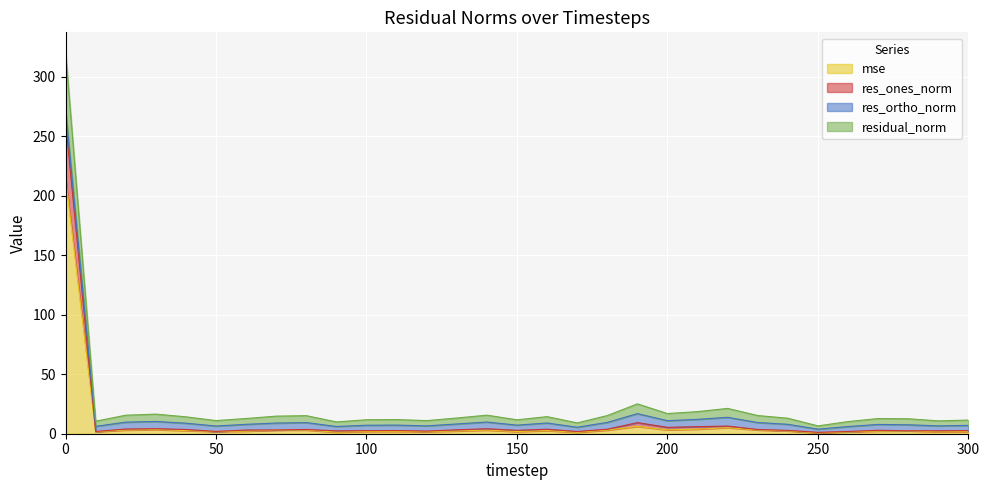

Where is the first local minimum for residual_norm?

10